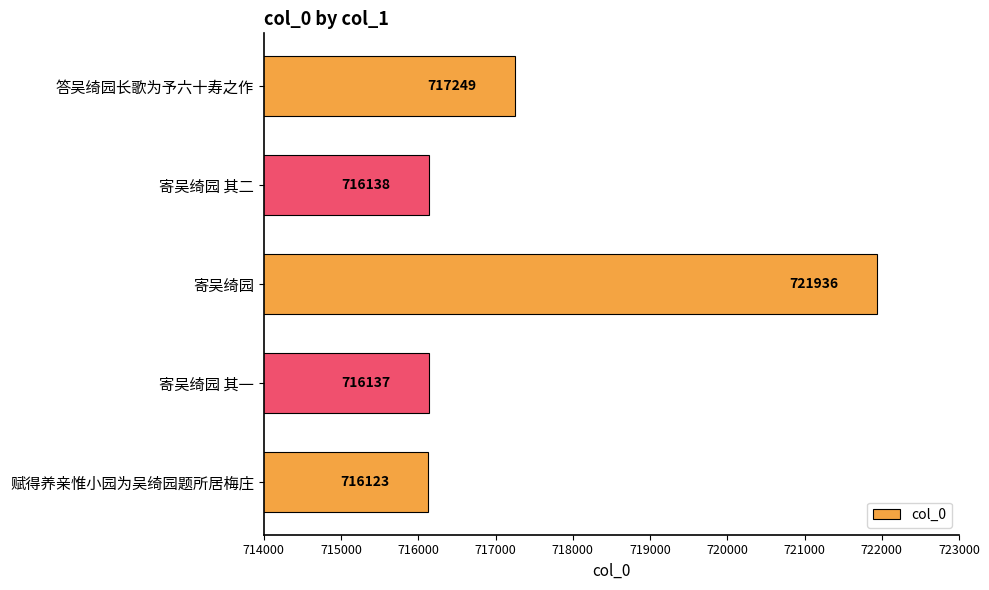

List the labels in order of value, smallest first.

赋得养亲惟小园为吴绮园题所居梅庄, 寄吴绮园 其一, 寄吴绮园 其二, 答吴绮园长歌为予六十寿之作, 寄吴绮园